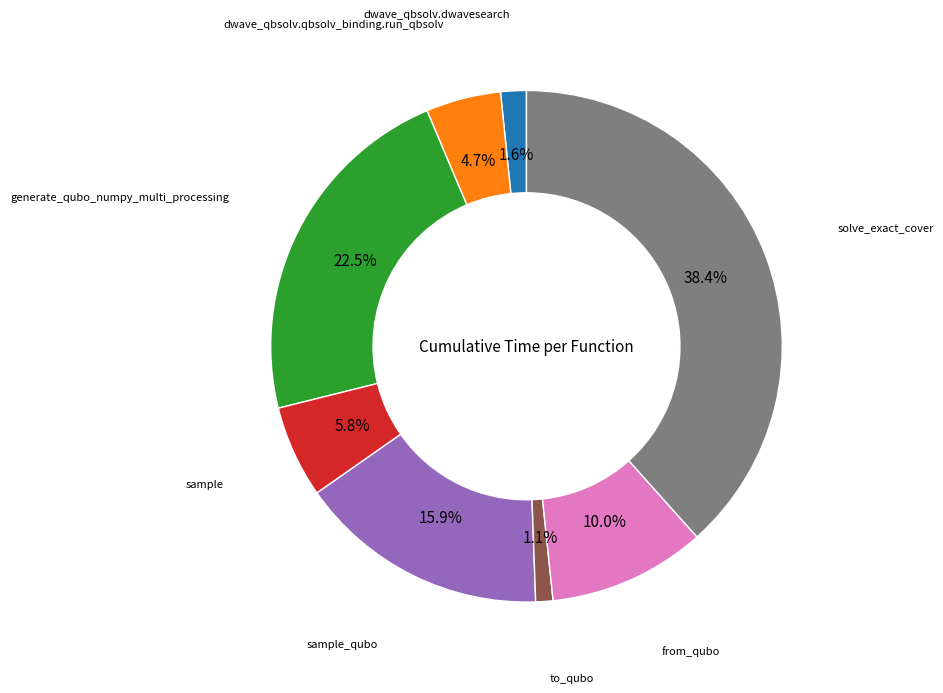

Is there any slice that represents more than half of the pie?

No